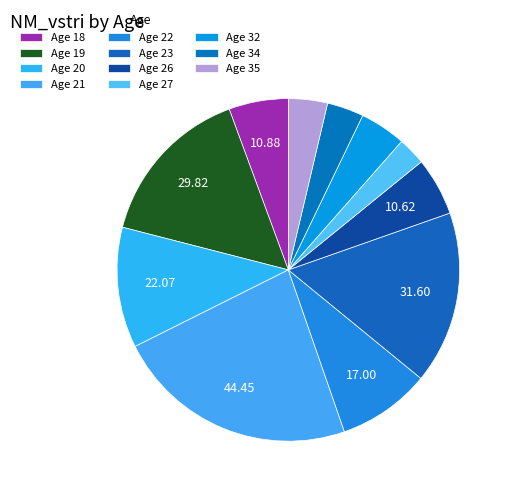

How many slices are in this pie chart?

11